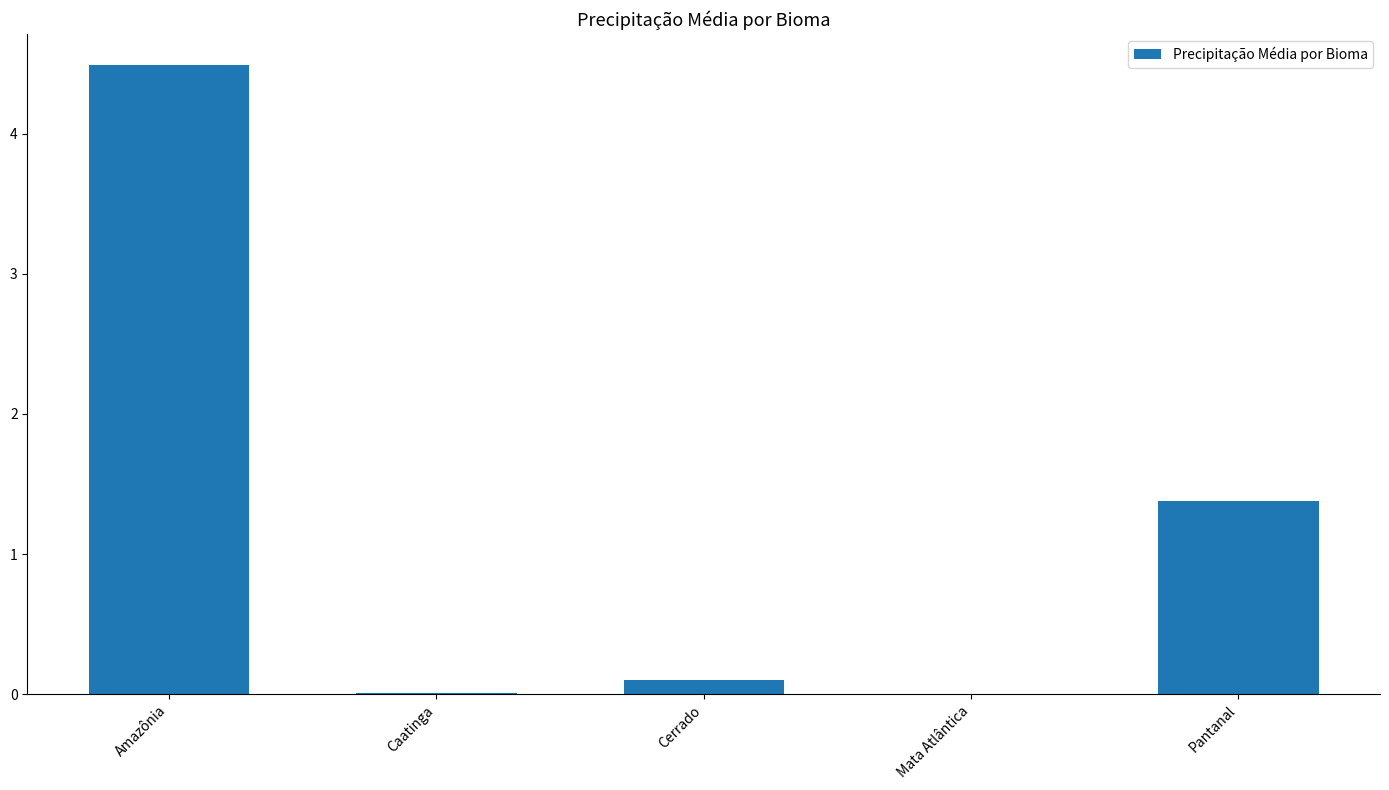

At which label is the value closest to 2?

Pantanal